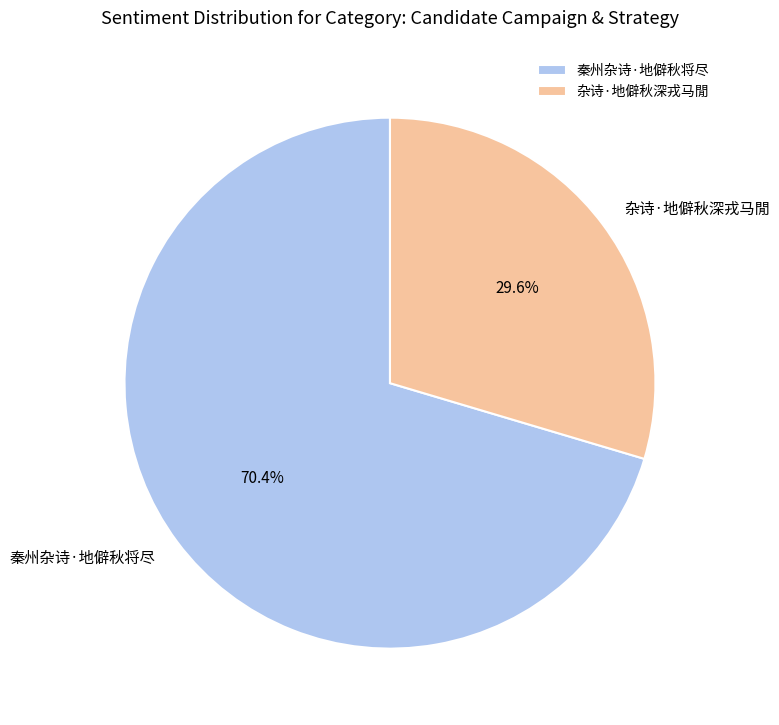

To the nearest percent, what is the difference between the largest and smallest slice percentages?

41%